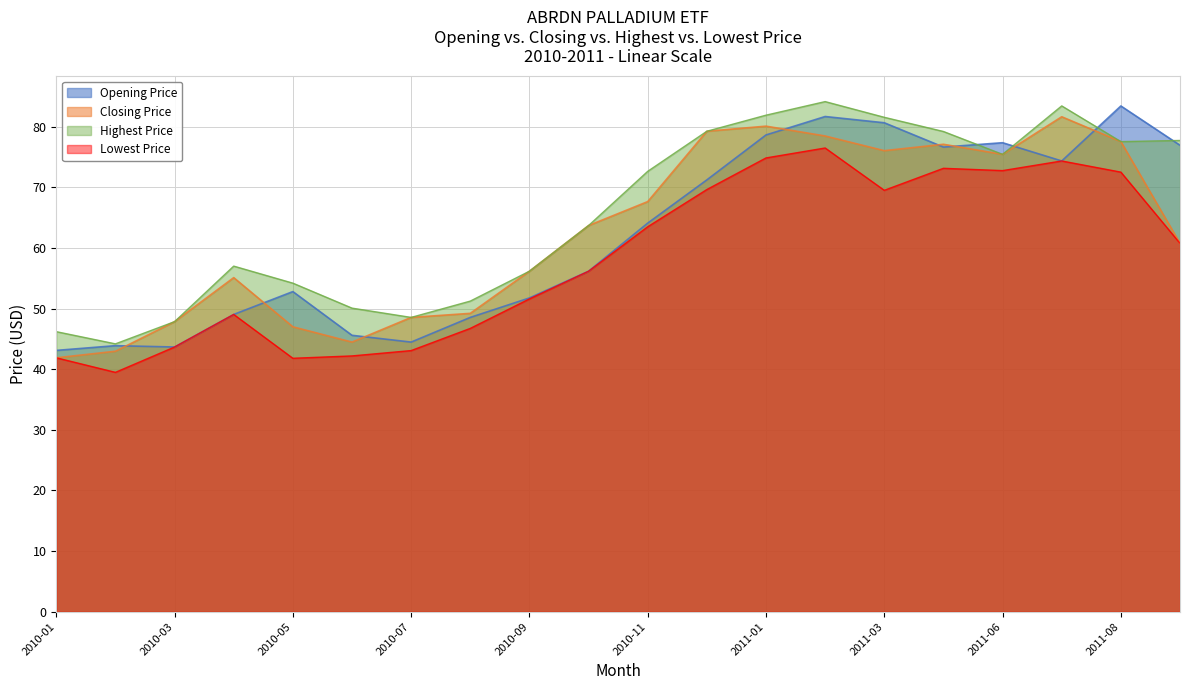

The Lowest Price series shows 74.3 at 2011-07. True or false?

True